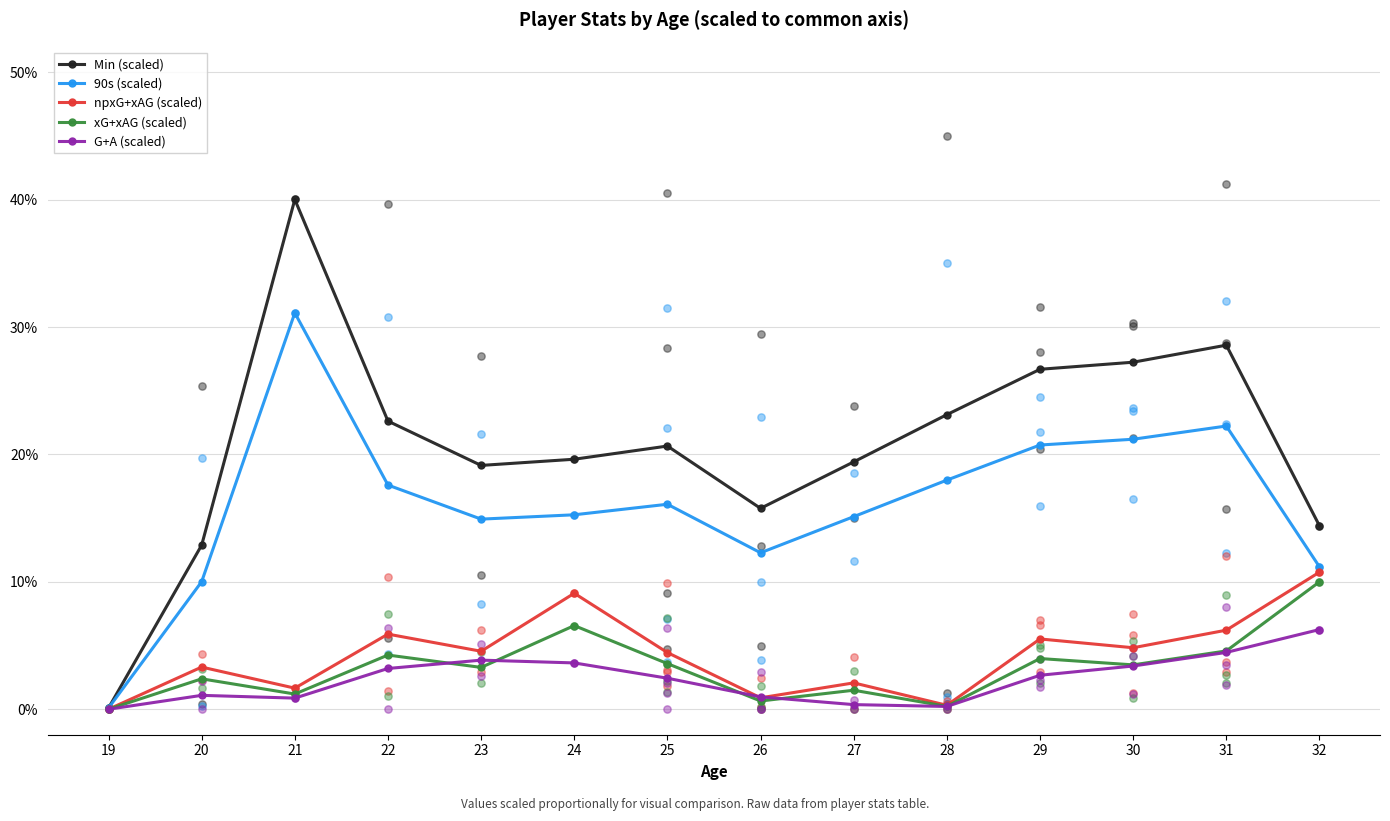

Which series has the widest spread of Y values?

Min (scaled)